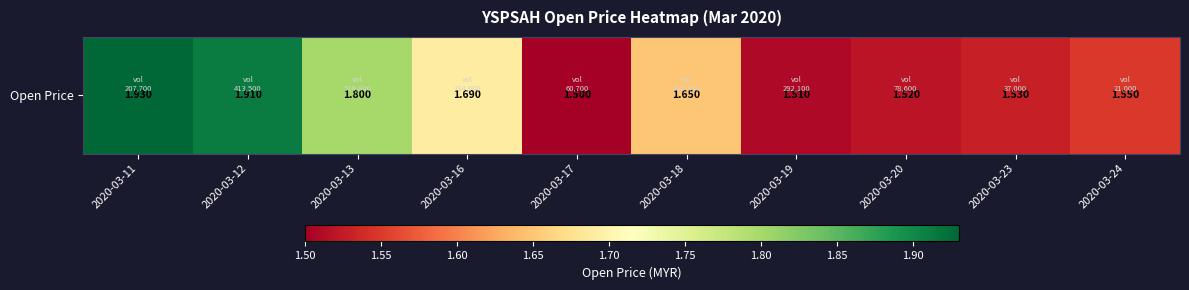

What is the sum of the values at 2020-03-23 and 2020-03-13?

3.3